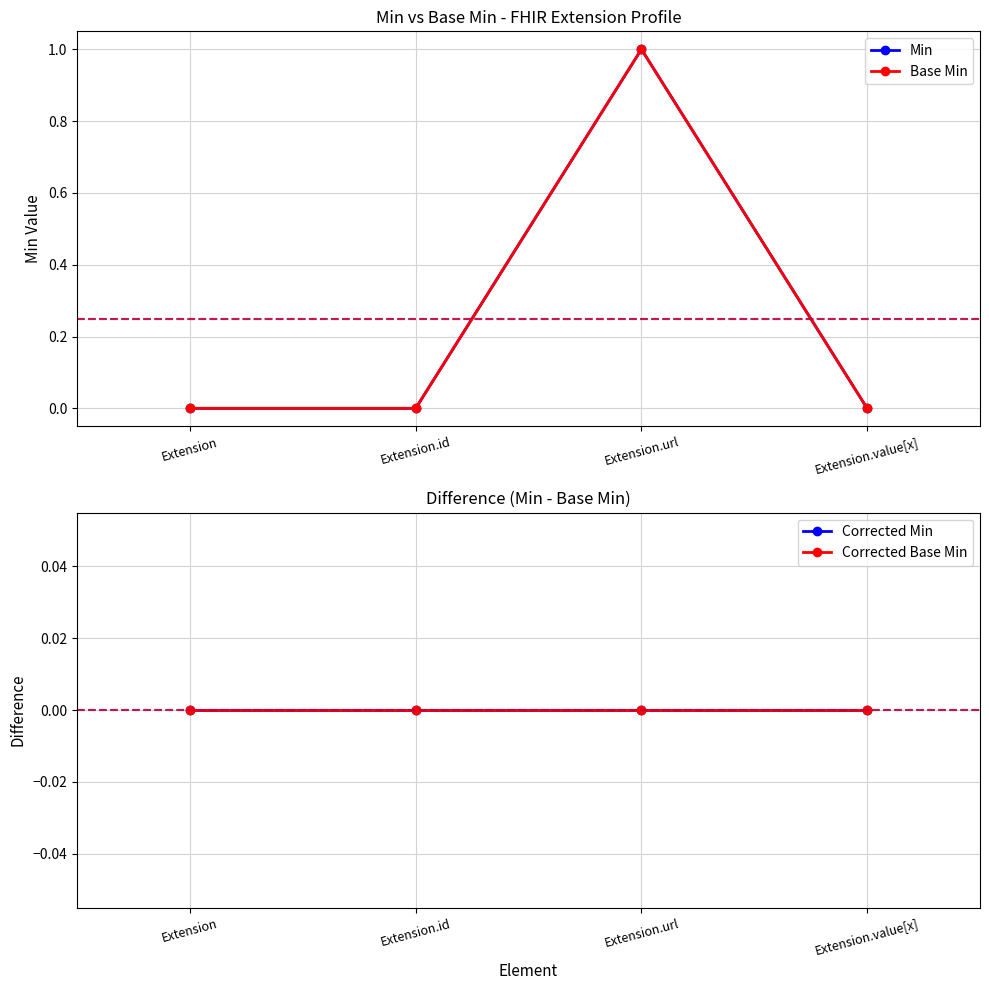

Does the chart display data point markers on the line(s)?

Yes